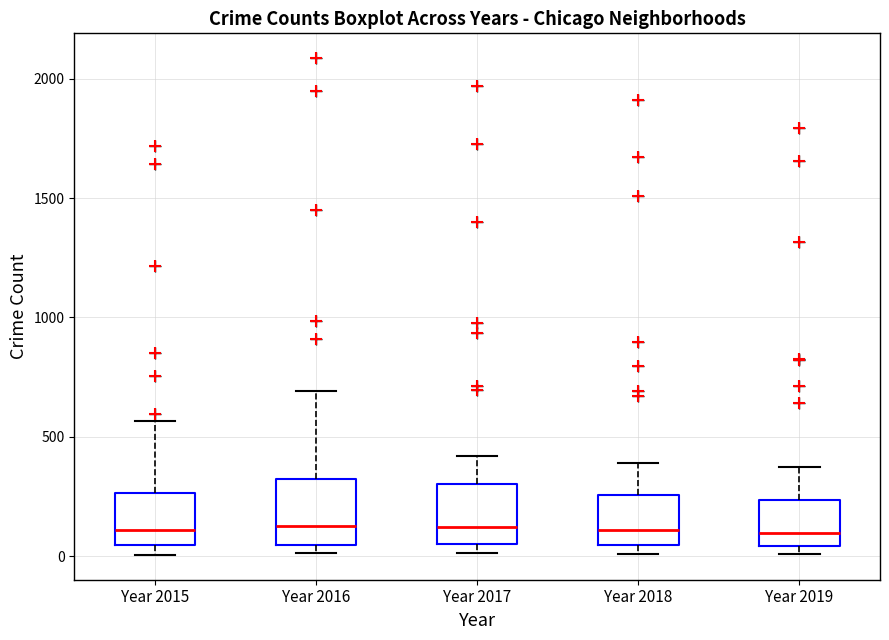

Where is the lower edge of the box for Year 2019 on the y-axis? The values are not printed on the chart, so give them approximately, as read against the axis.

50